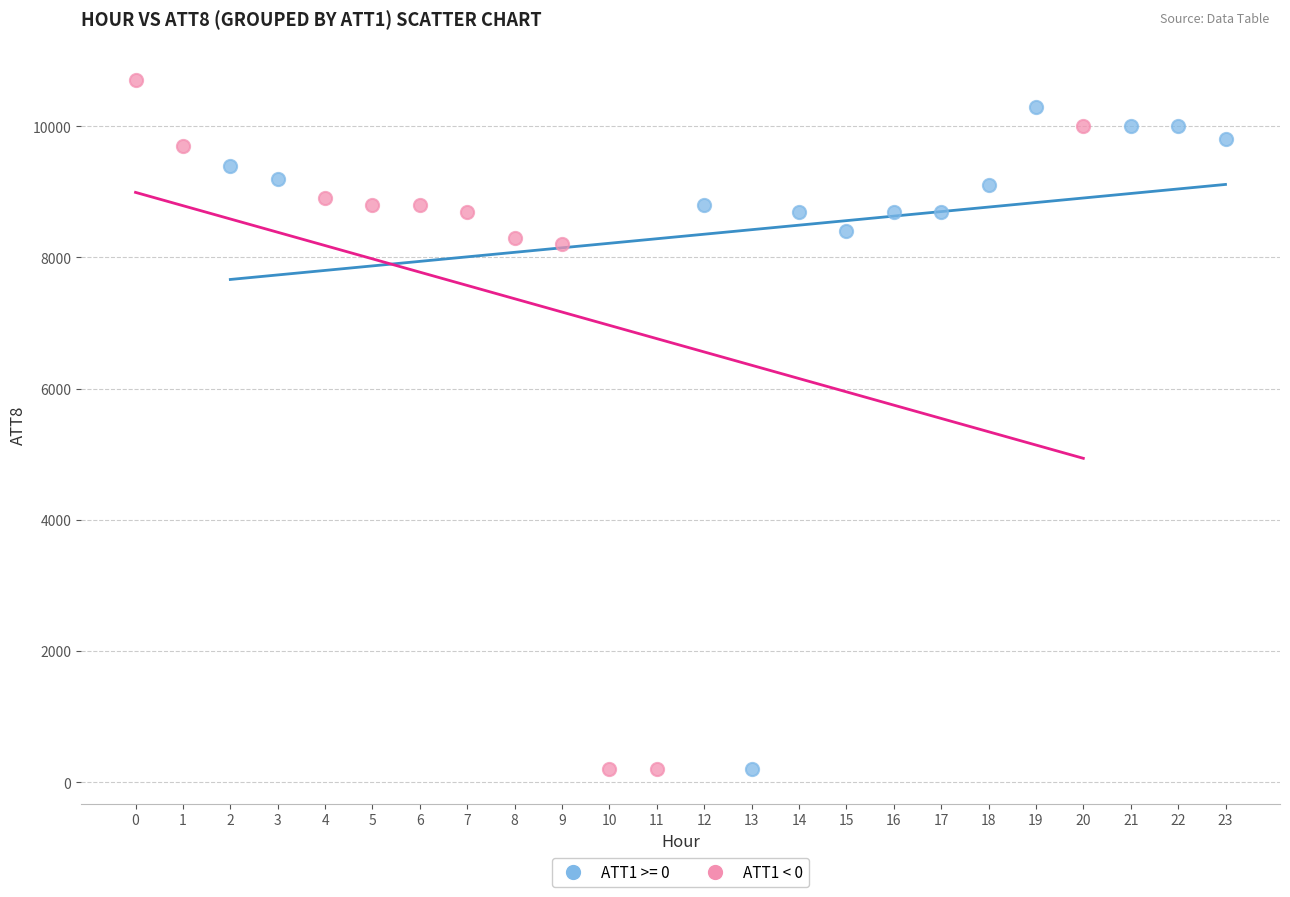

What are all the series names shown in the legend?

ATT1 >= 0, ATT1 < 0